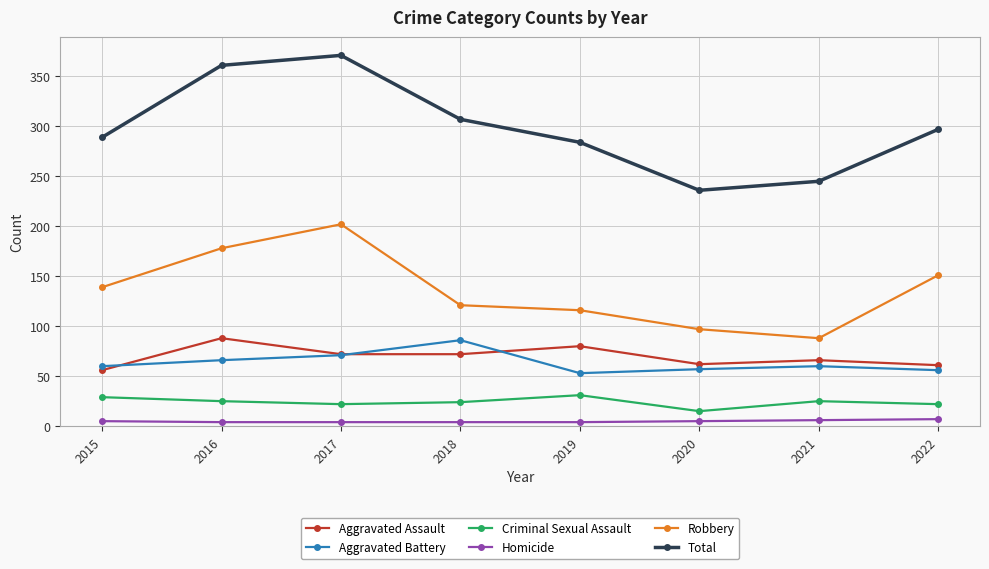

What is the spread (max minus min) of values at 2022?

290